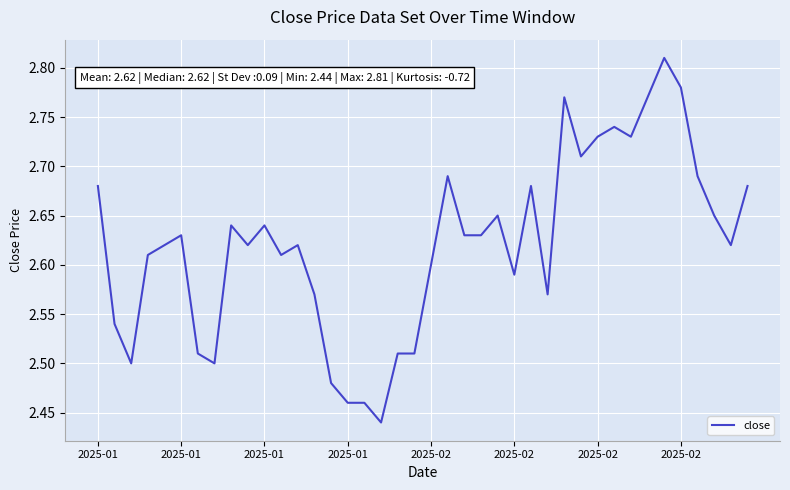

At which category does the data reach its first local valley?

2025-01